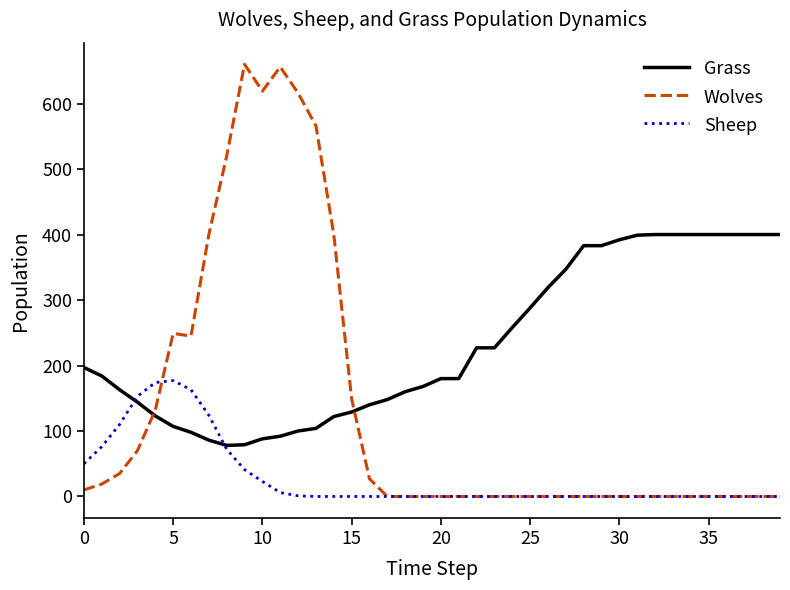

List the series in order of their overall mean, highest first.

Grass, Wolves, Sheep